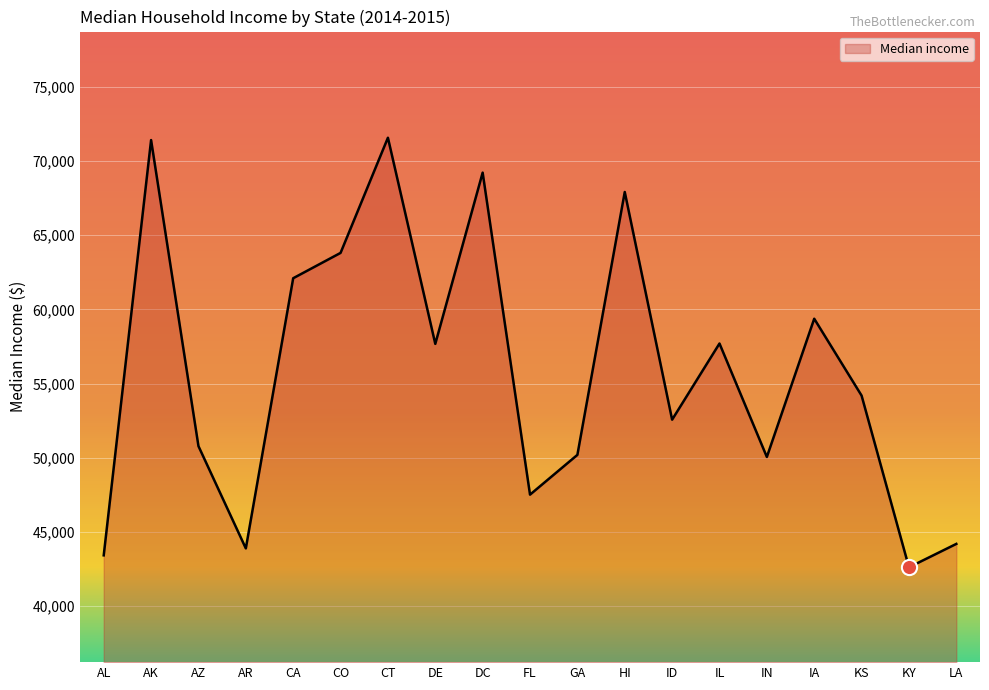

Approximately how many times larger is the value at KS compared to DC?

0.8